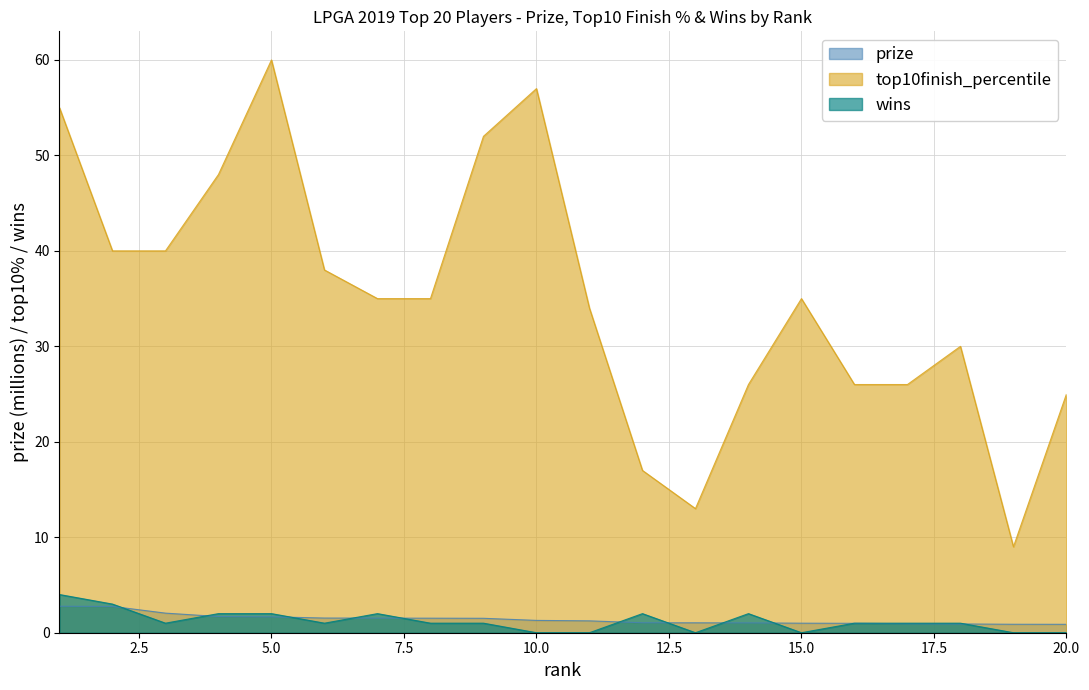

What is the total value across all series at 8?

37.5